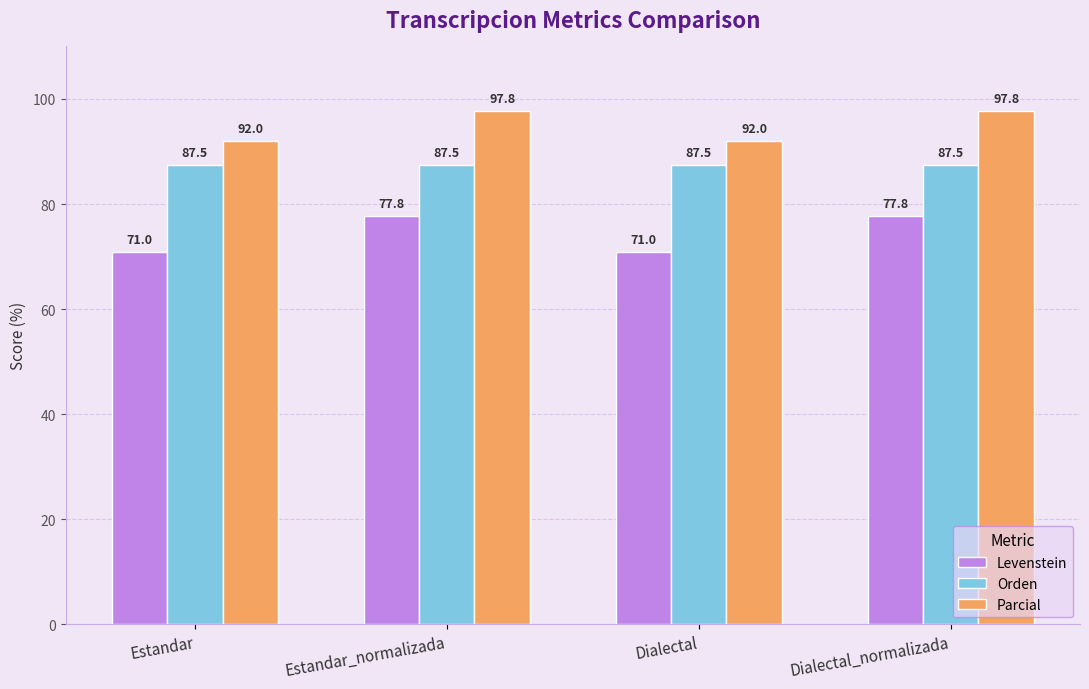

Does the chart contain stacked bars?

No